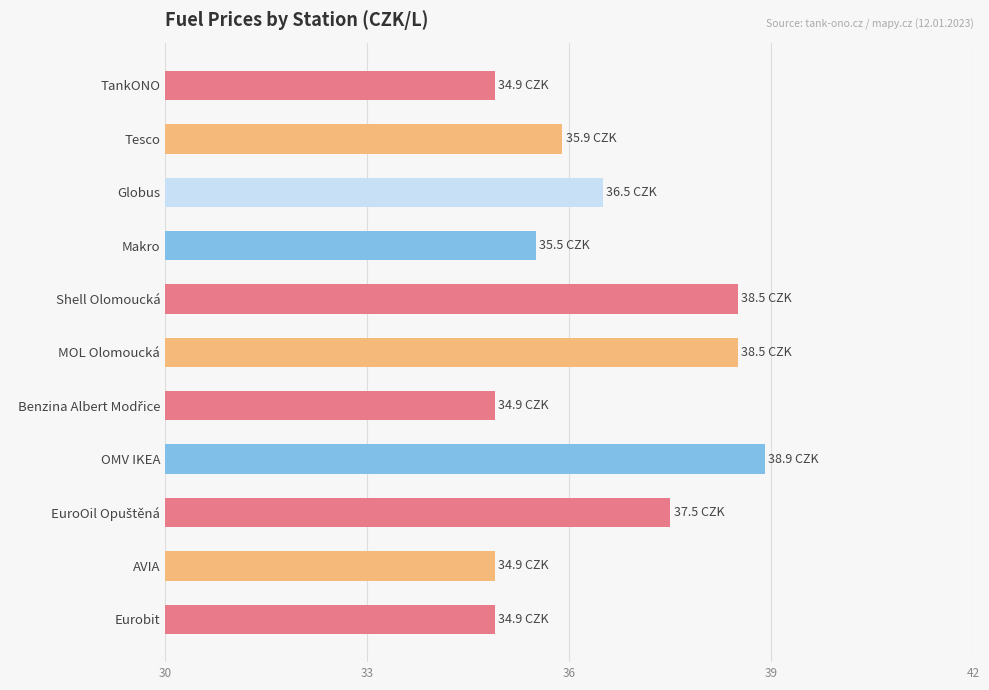

What is the difference between the maximum and minimum values?

4.0